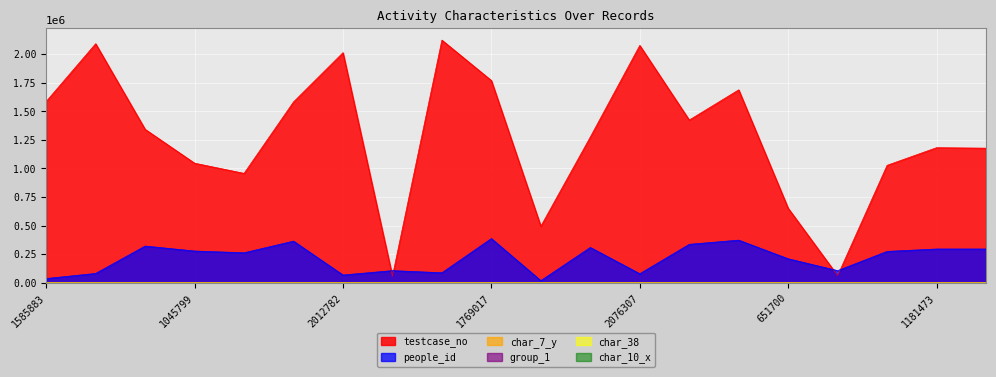

At which label is testcase_no closest to 1090177?

1045799